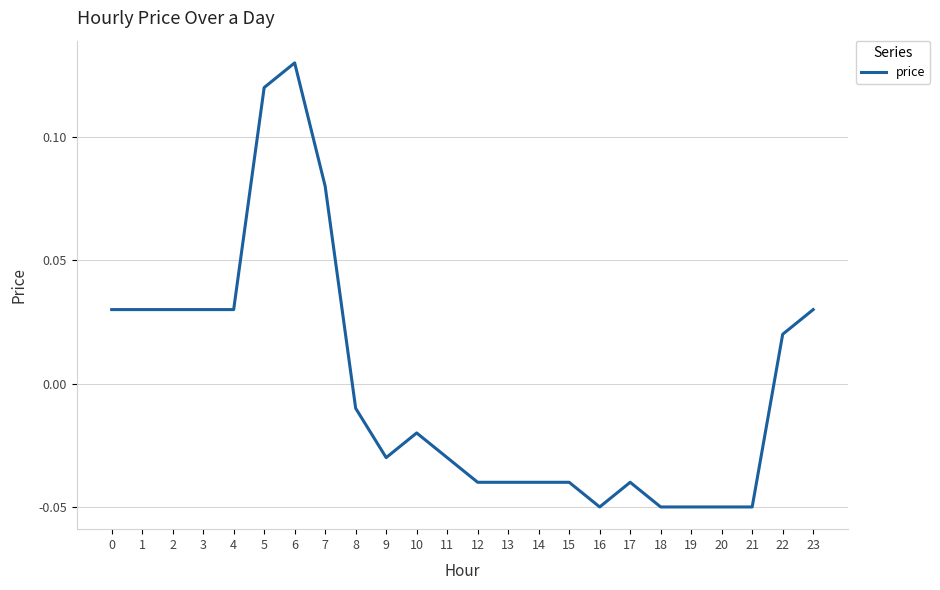

At which label is the value closest to 0?

8